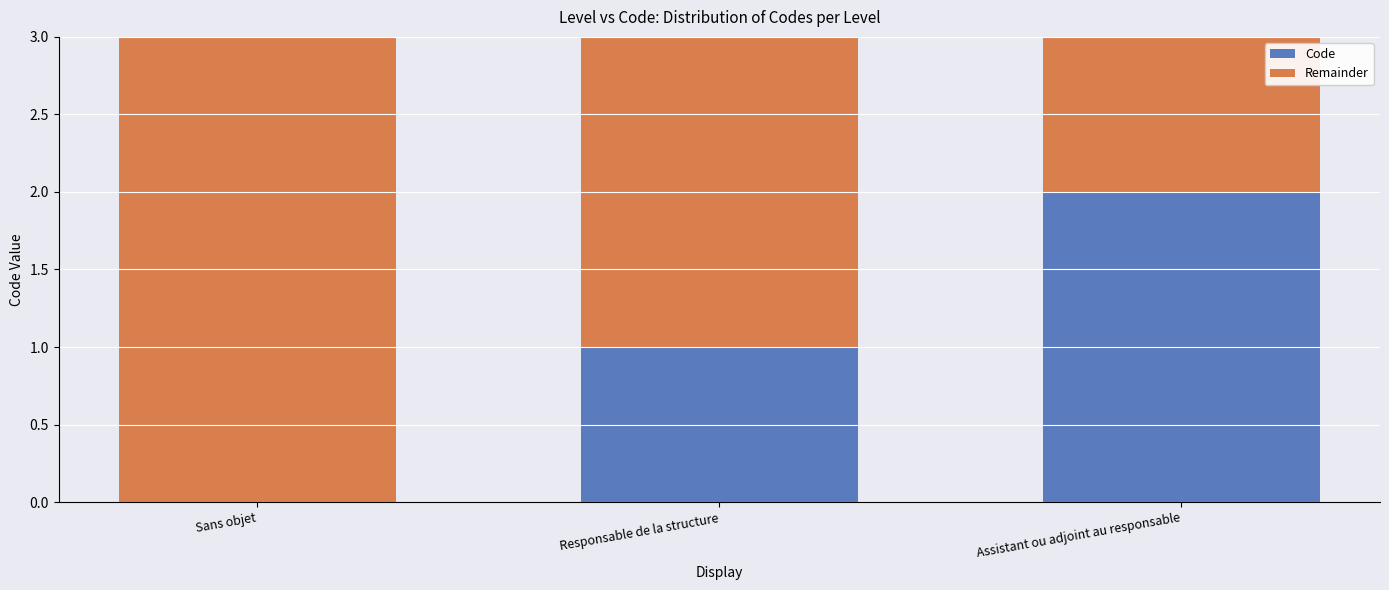

The value of Code at Assistant ou adjoint au responsable is 2. True or false?

True